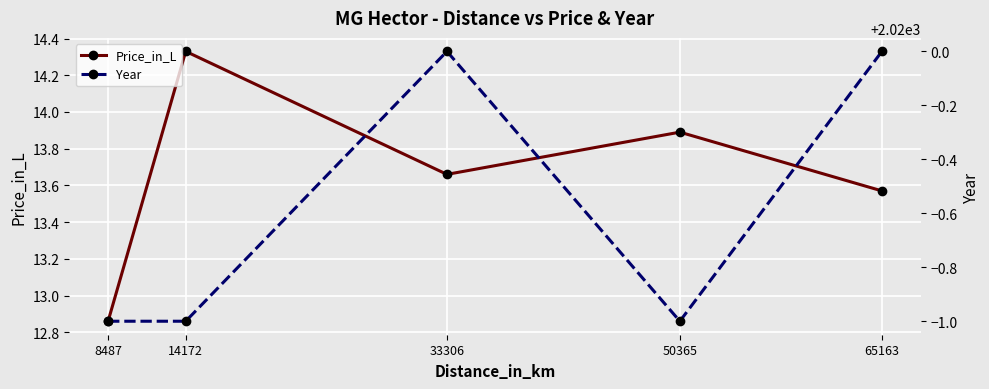

At how many categories does at least one series exceed 979?

5